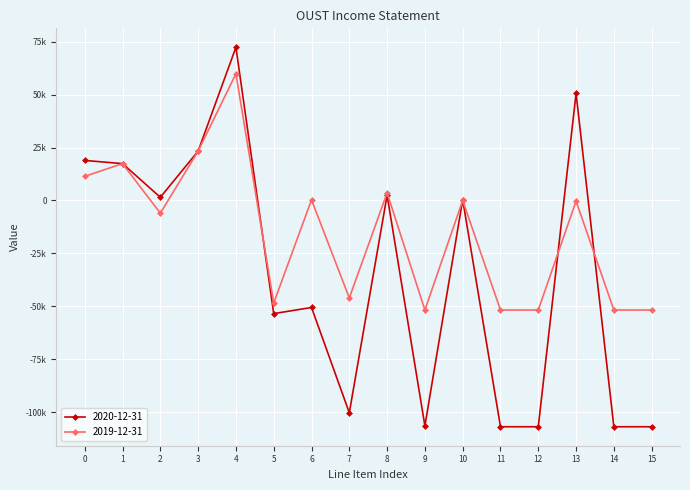

In 2019-12-31, how many points are lower than both neighbors (excluding endpoints)?

4